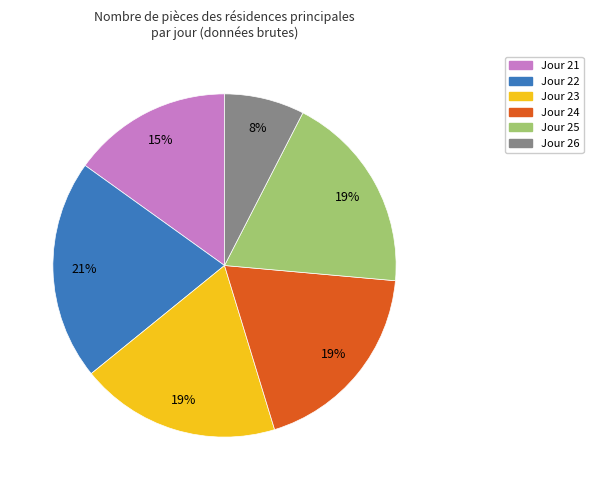

What is the largest slice in the pie chart?

Jour 22